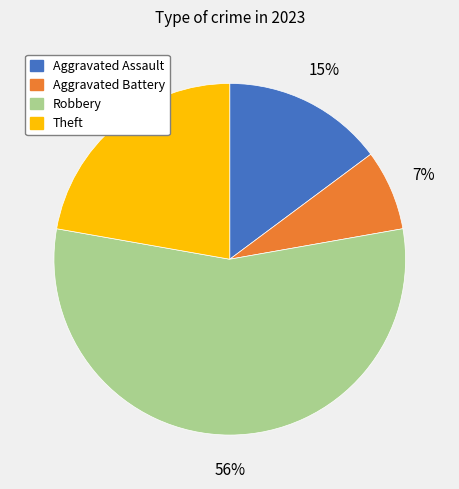

Rank the categories by value from highest to lowest.

Robbery, Theft, Aggravated Assault, Aggravated Battery